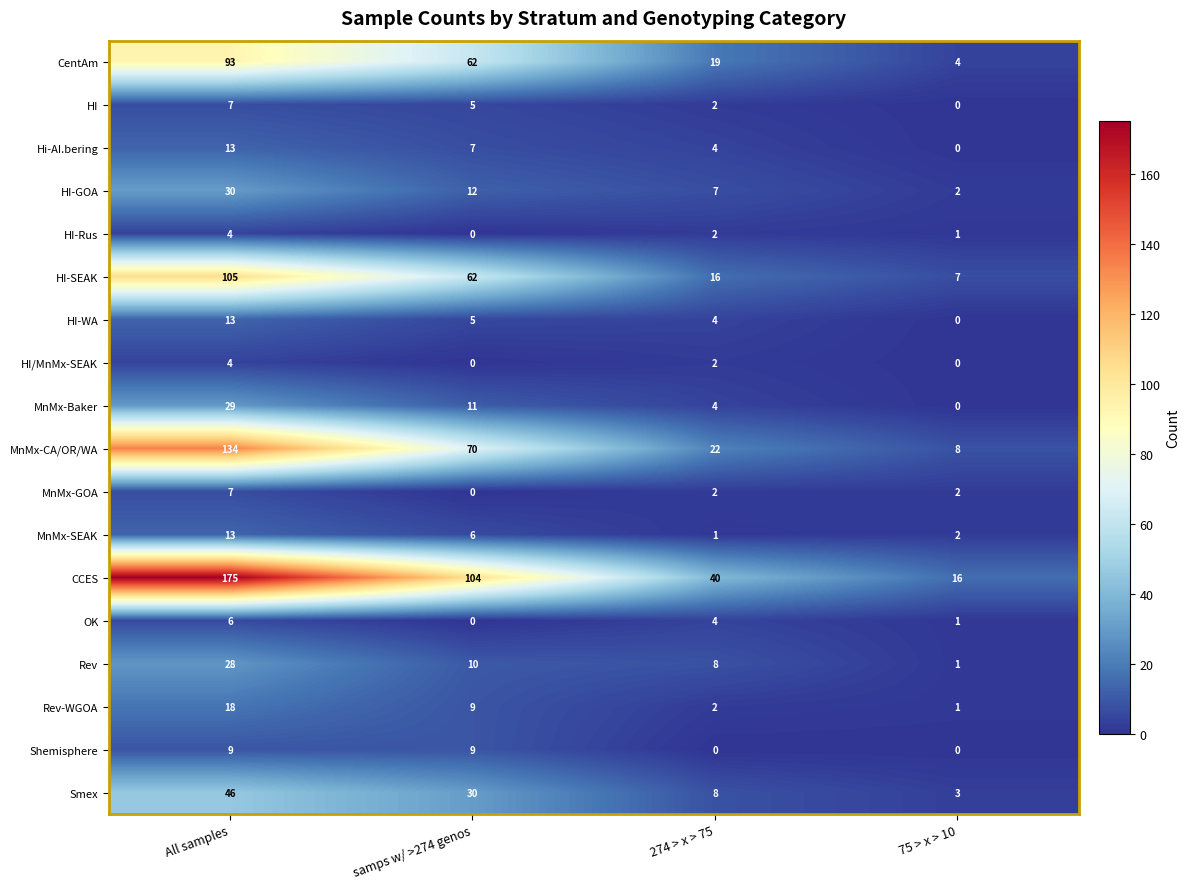

What is the maximum value shown in the chart?

175